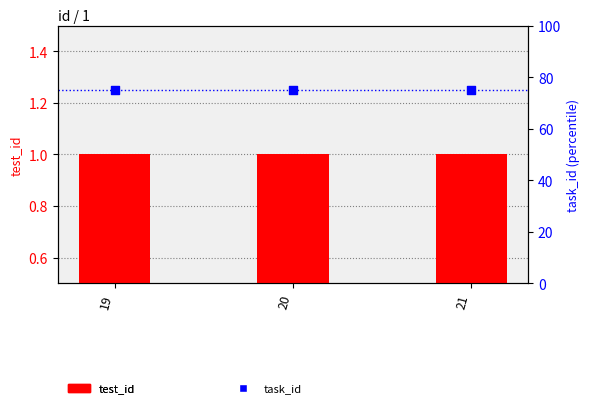

Which series contains the lowest Y value?

test_id